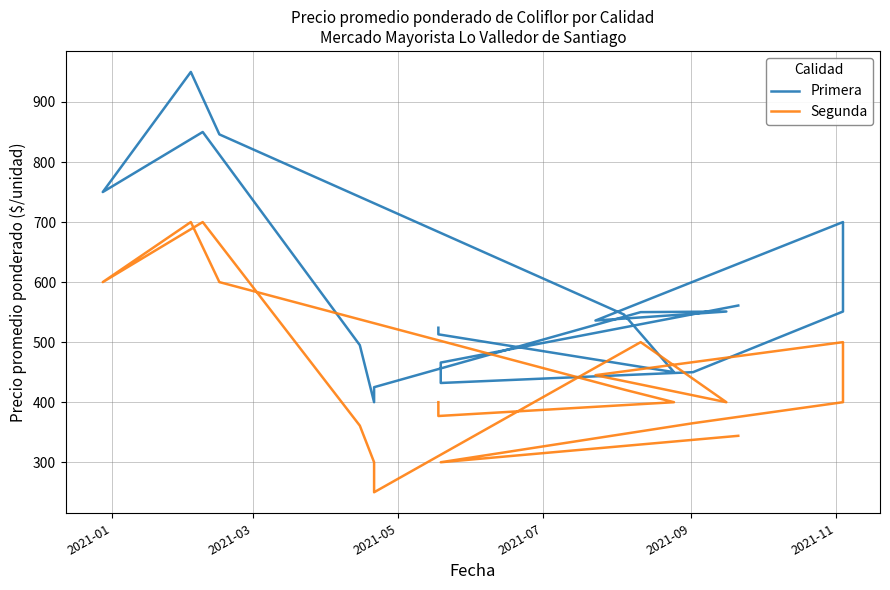

Where is Primera nearest to the value 675?

2021-11